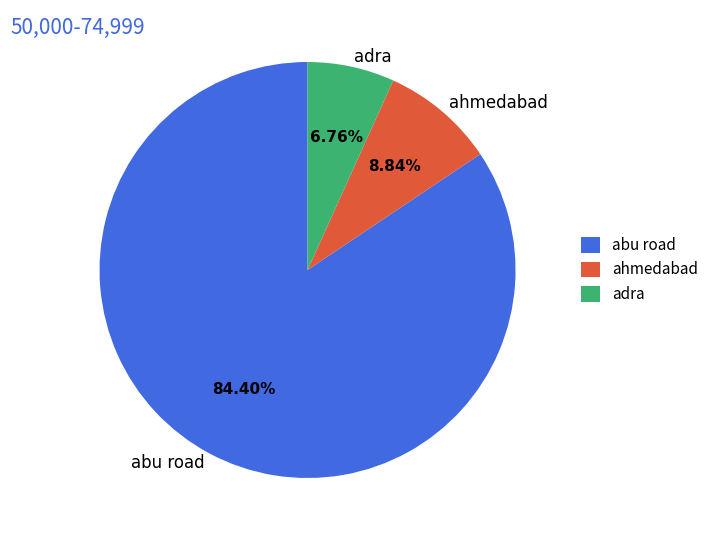

Combined, what portion of the pie is adra and ahmedabad?

15.6%